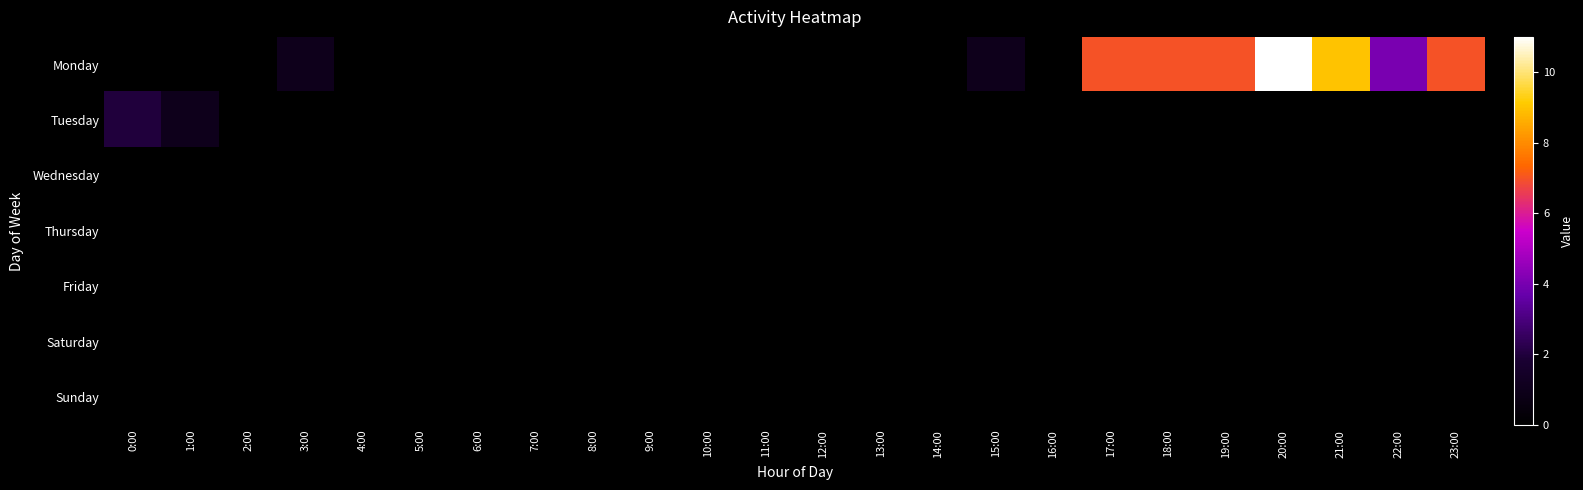

Which series has the widest spread of values?

Monday